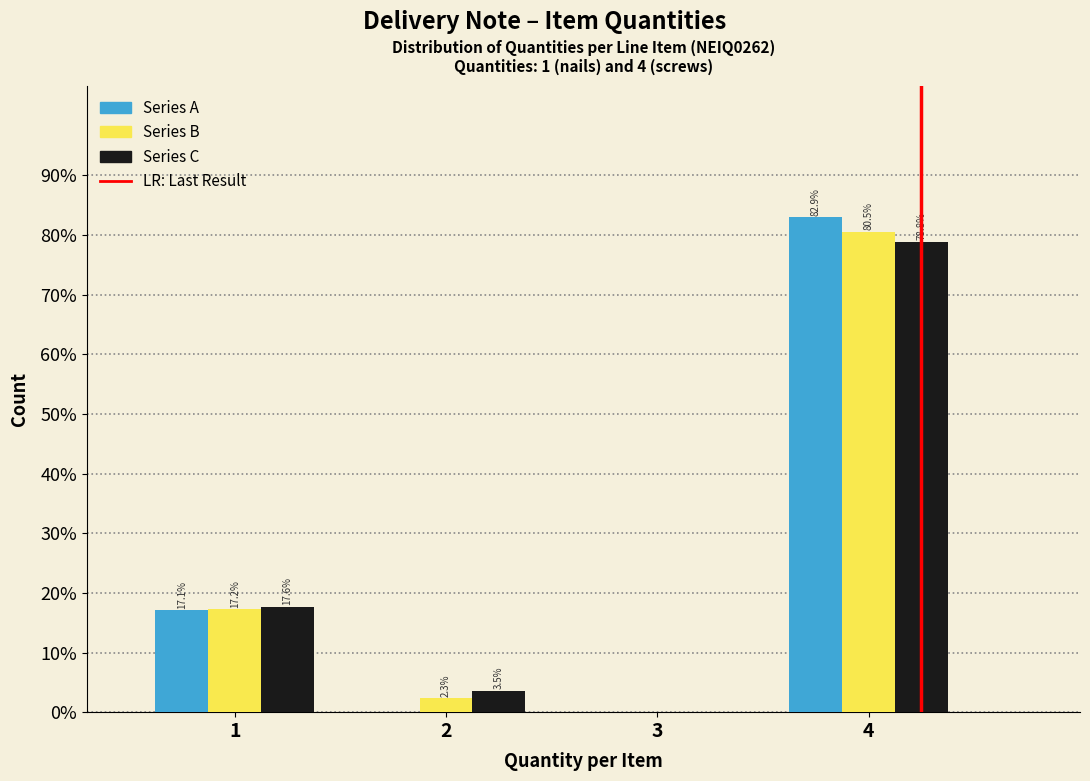

What is the total value across all series at 4?

242.2